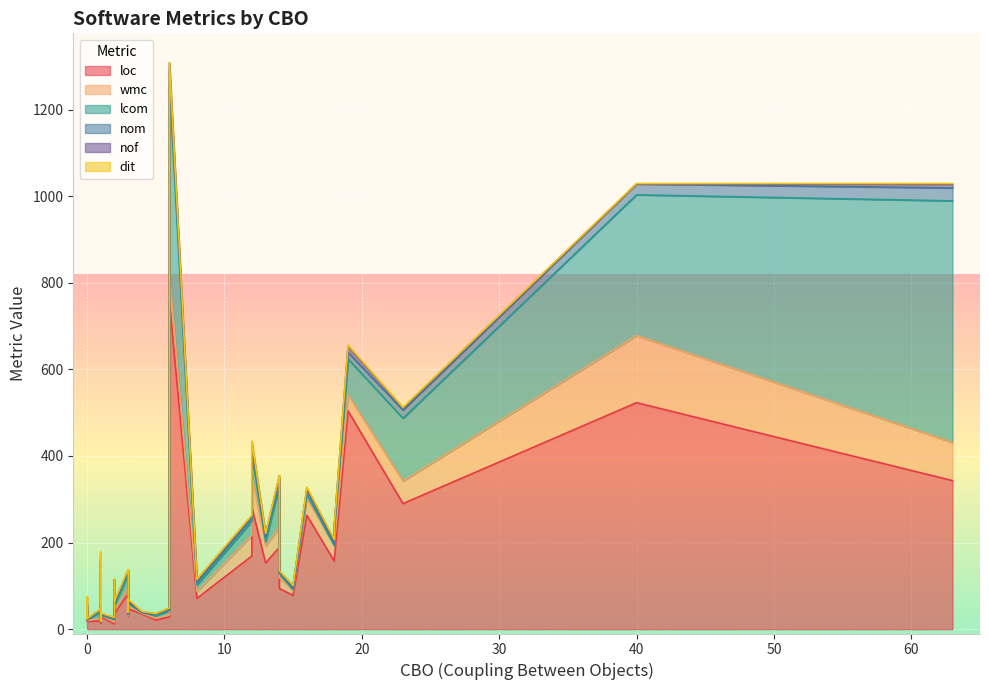

Where is the first local minimum for dit?

12